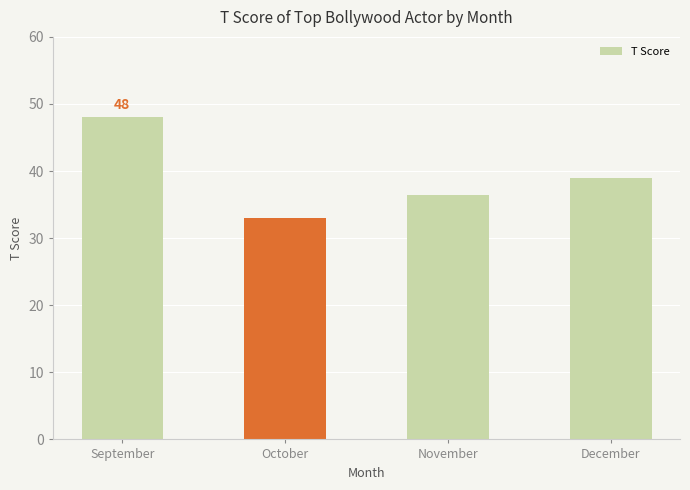

How many data points are less than 39?

2